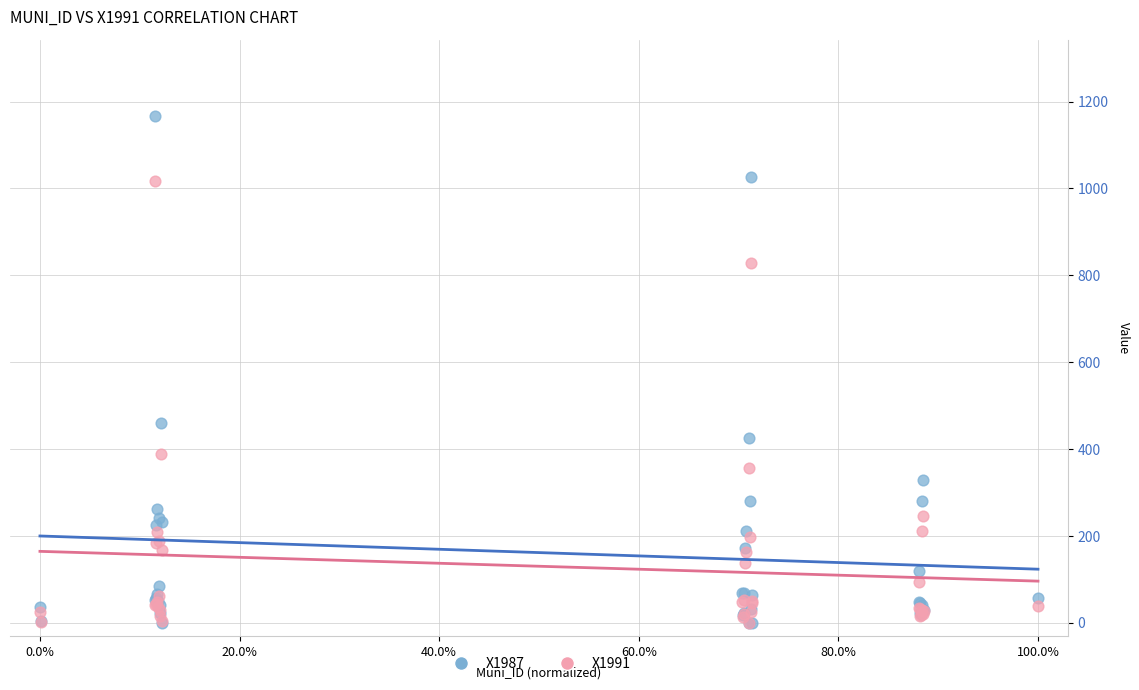

Which series has the widest spread of Y values?

X1987